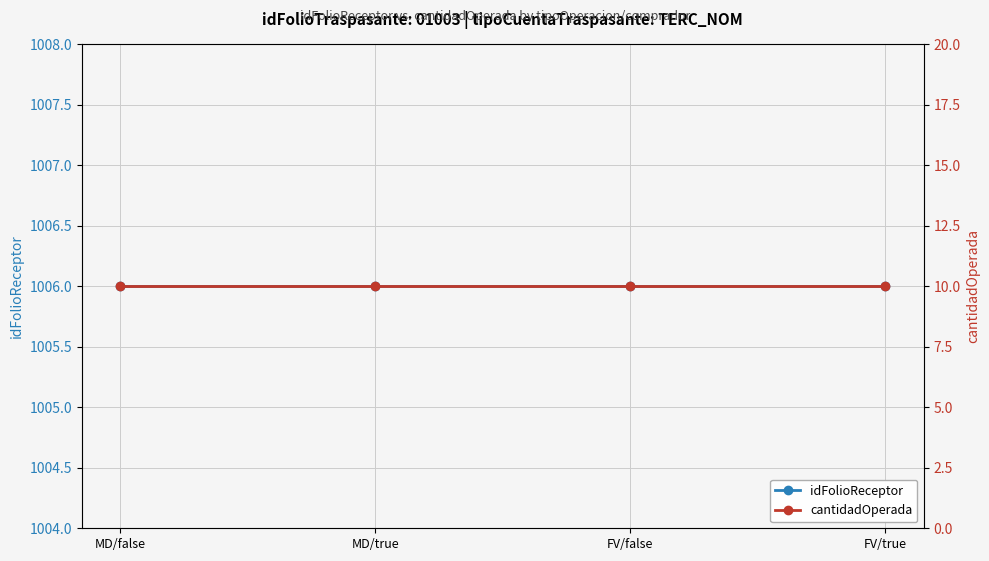

What are all the series names shown in the legend?

idFolioReceptor, cantidadOperada